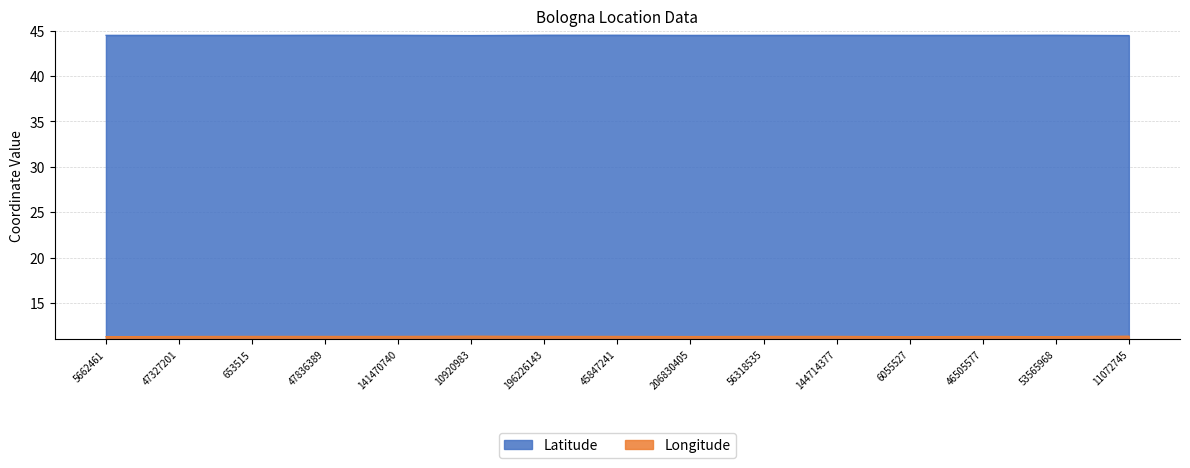

The value of Latitude at 6055527 is 44.5. True or false?

True